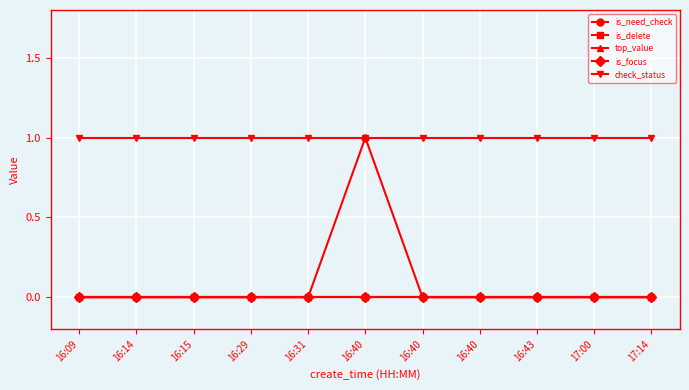

Does the chart display data point markers on the line(s)?

Yes